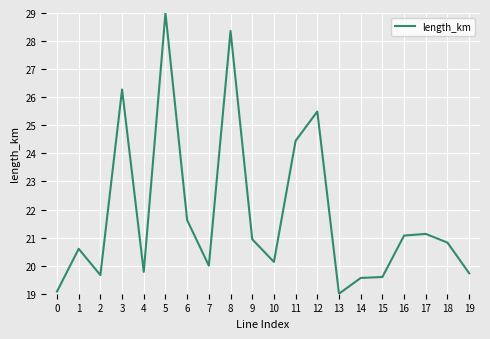

What is the average value?

21.8